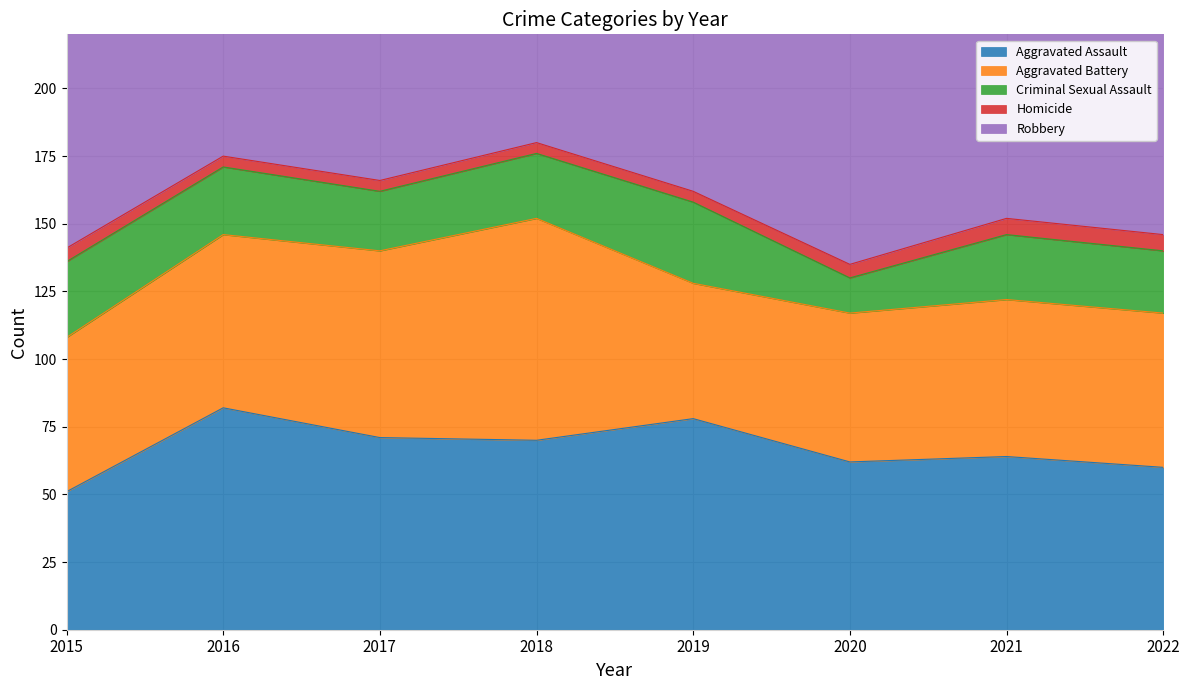

What are all the series names shown in the legend?

Aggravated Assault, Aggravated Battery, Criminal Sexual Assault, Homicide, Robbery